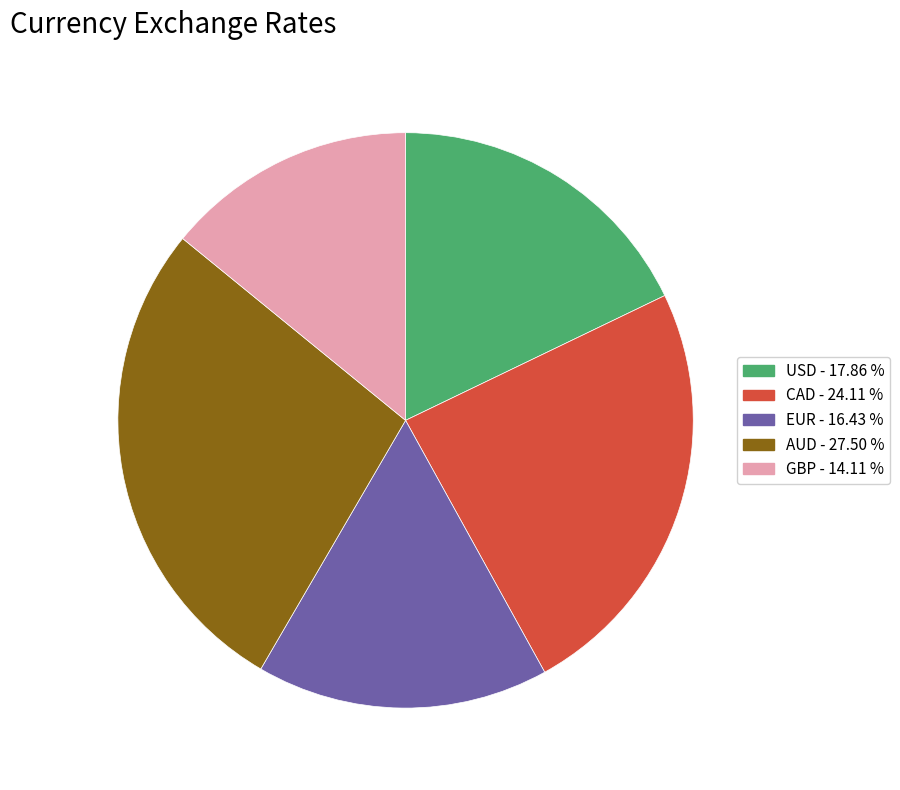

How many segments does this pie chart have?

5